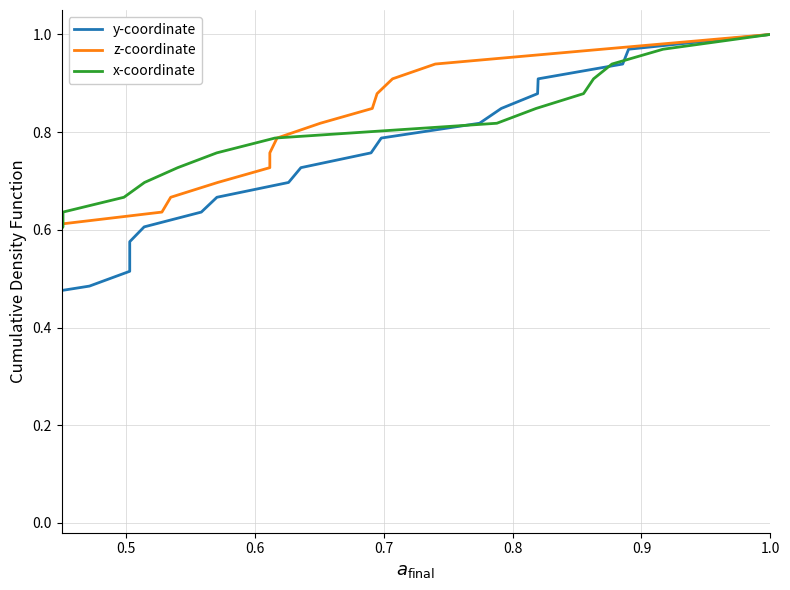

Count the number of data series in this chart.

3